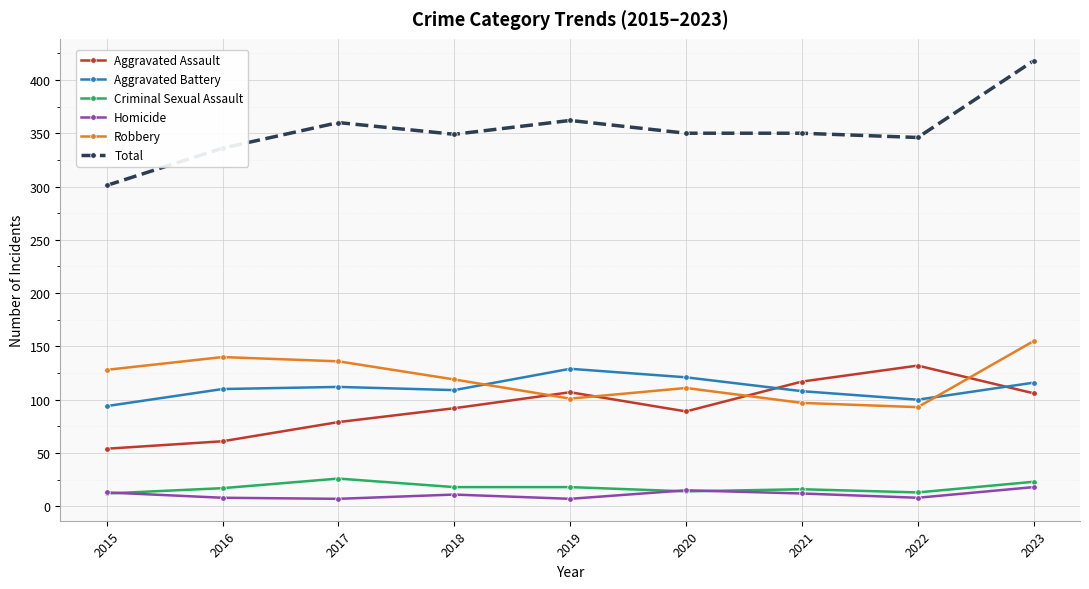

What is the difference between the Aggravated Battery values at 2018 and 2021?

1